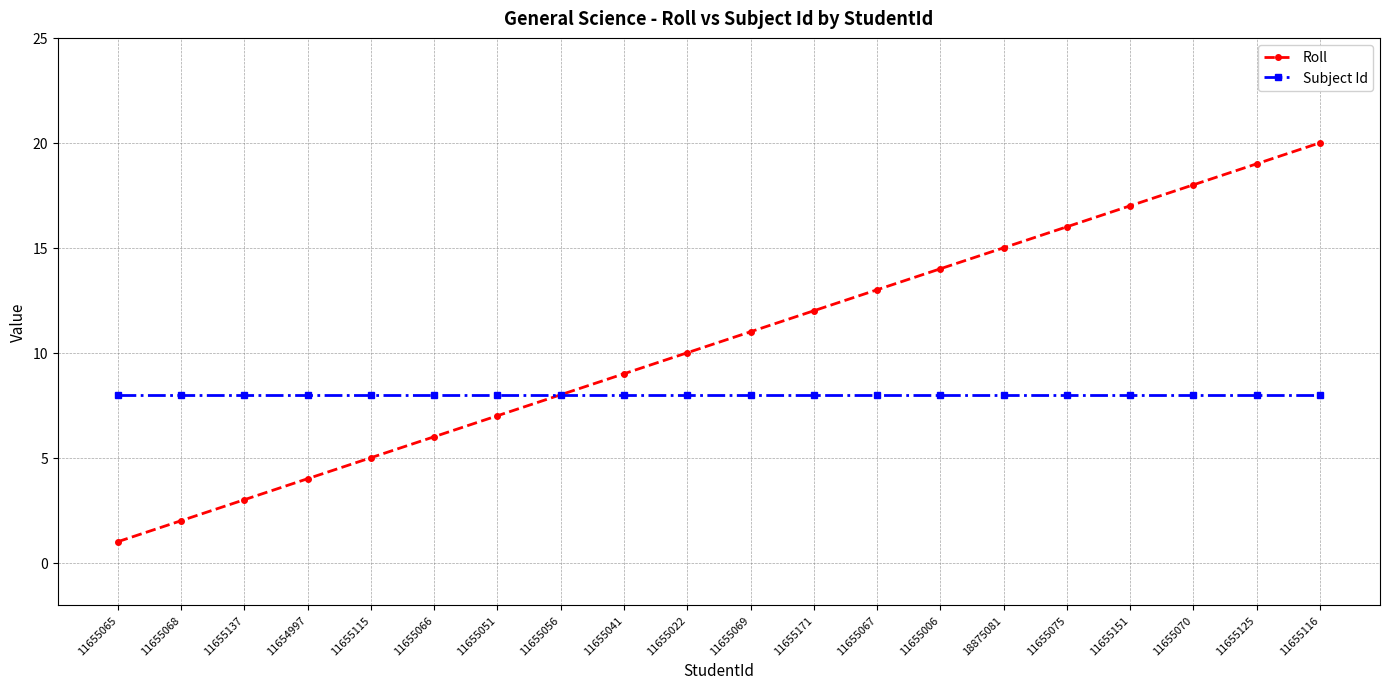

List the series in order of their overall mean, lowest first.

Subject Id, Roll